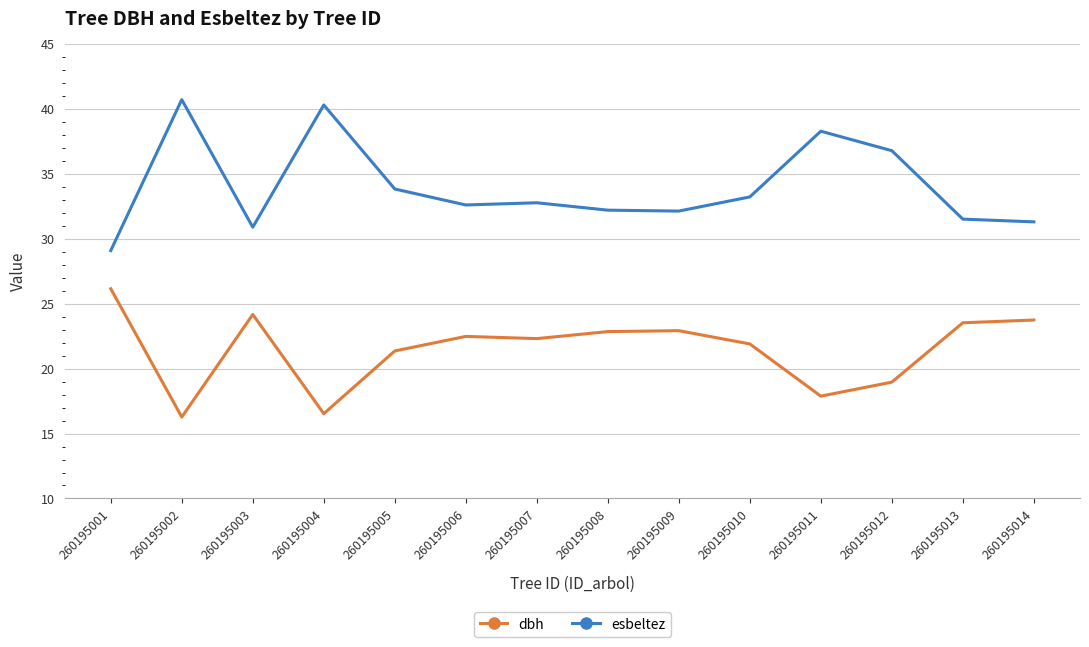

What is the sum of the dbh values at 260195010 and 260195011?

39.8